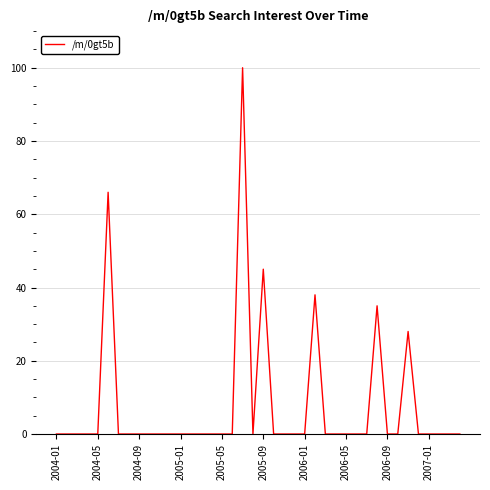

What is the sum of all values?

312